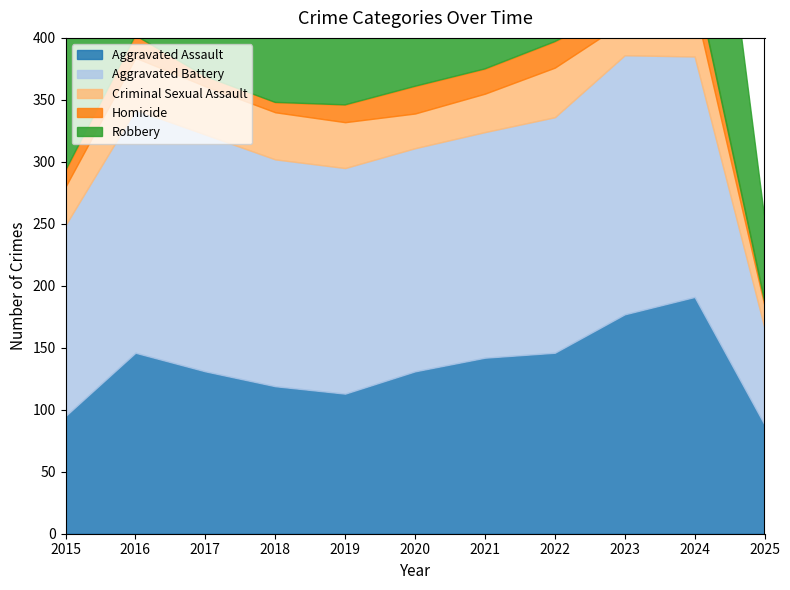

In Aggravated Assault, how many points are higher than both neighbors (excluding endpoints)?

2